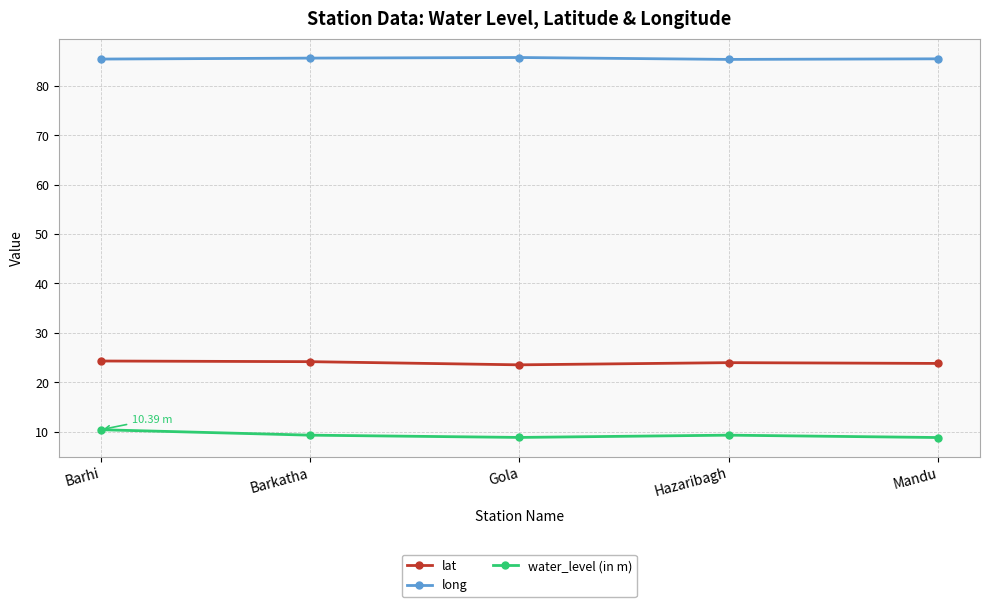

What is the spread (max minus min) of values at Gola?

76.9